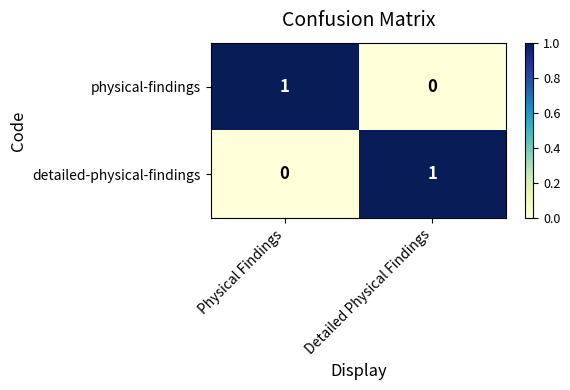

The value of physical-findings at Physical Findings is 0. True or false?

False